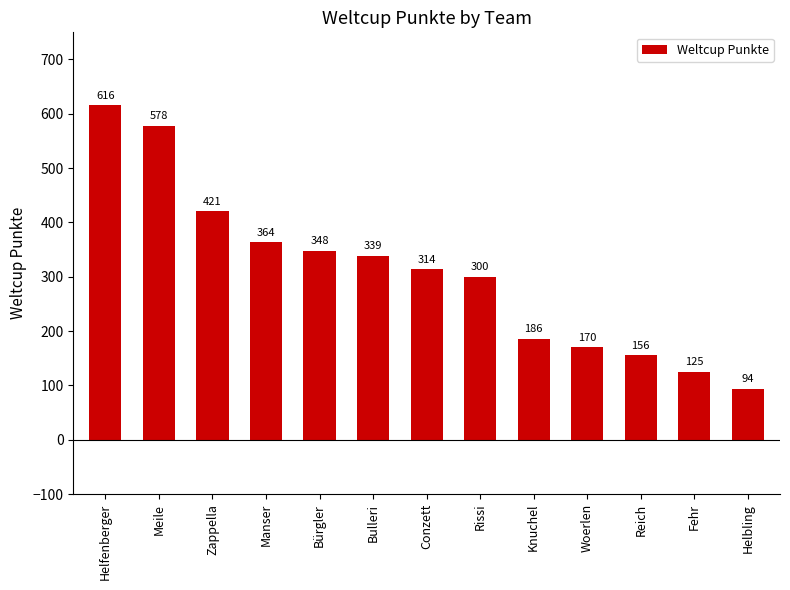

Reading left to right, extract all data points from this chart.

Helfenberger=616	Meile=578	Zappella=421	Manser=364	Bürgler=348	Bulleri=339	Conzett=314	Rissi=300	Knuchel=186	Woerlen=170	Reich=156	Fehr=125	Helbling=94